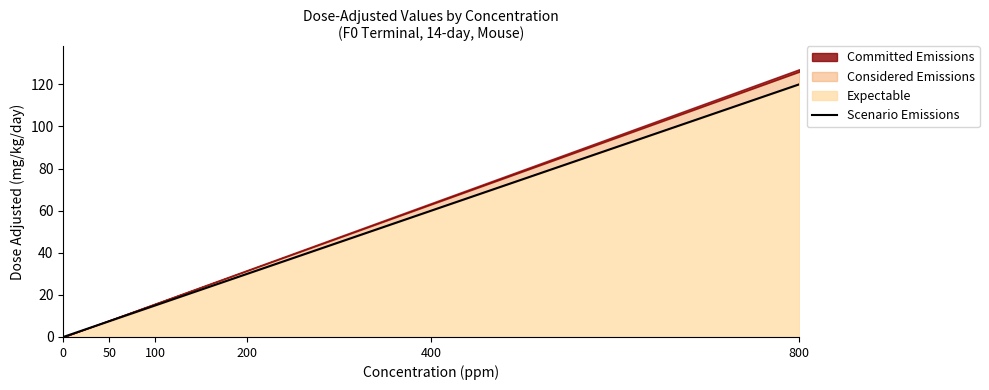

Is it true that the value at 400 is 60.0?

True